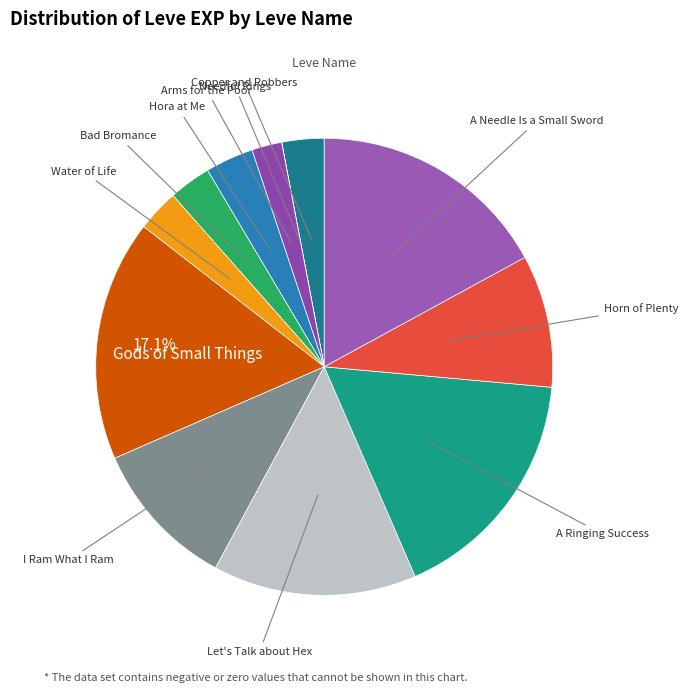

Do A Needle Is a Small Sword and Gods of Small Things together represent more than half of the pie?

No